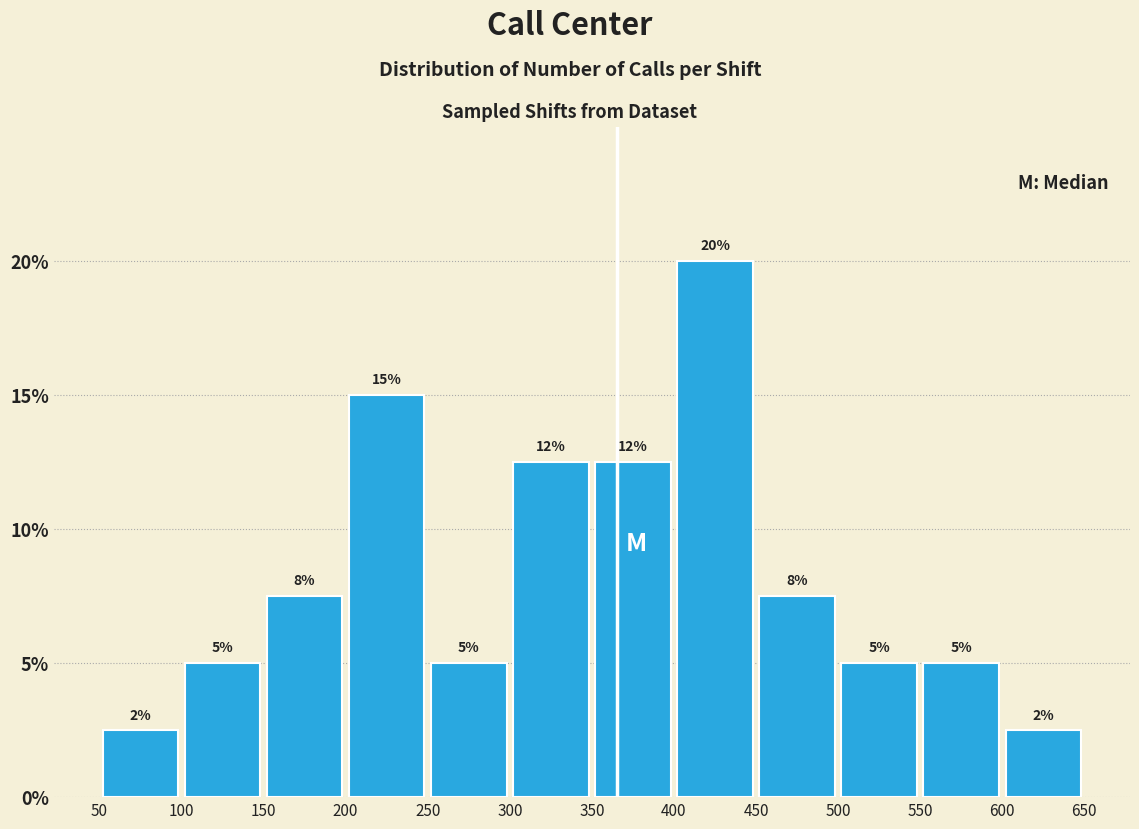

Over which range of the x-axis is the bar tallest?

400 to 450